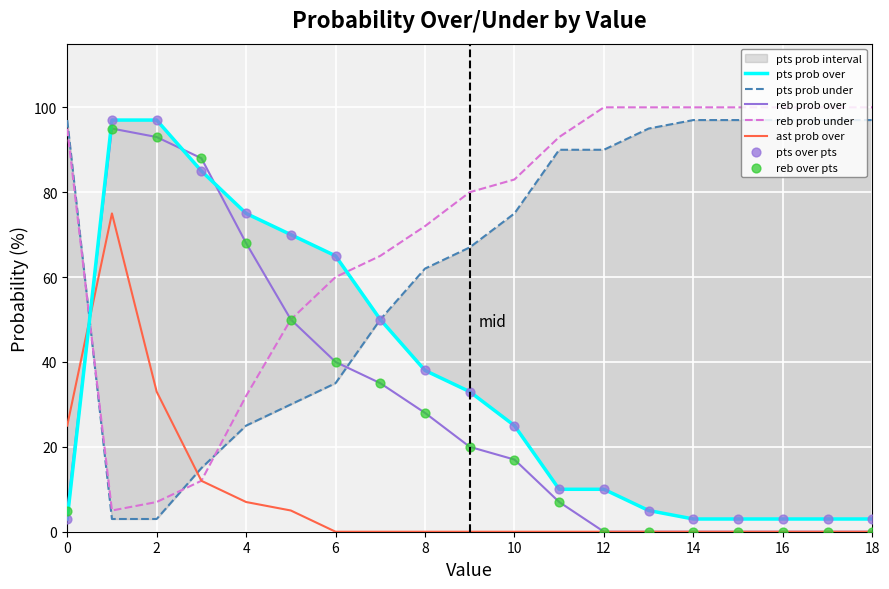

At how many categories does at least one series exceed 27?

19